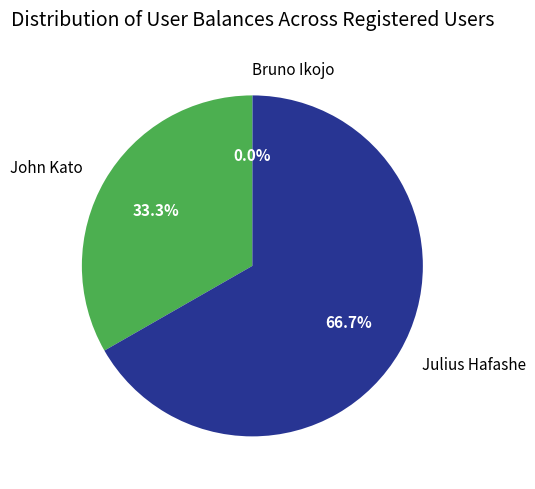

What is the ratio of the value at John Kato to the value at Julius Hafashe?

0.5